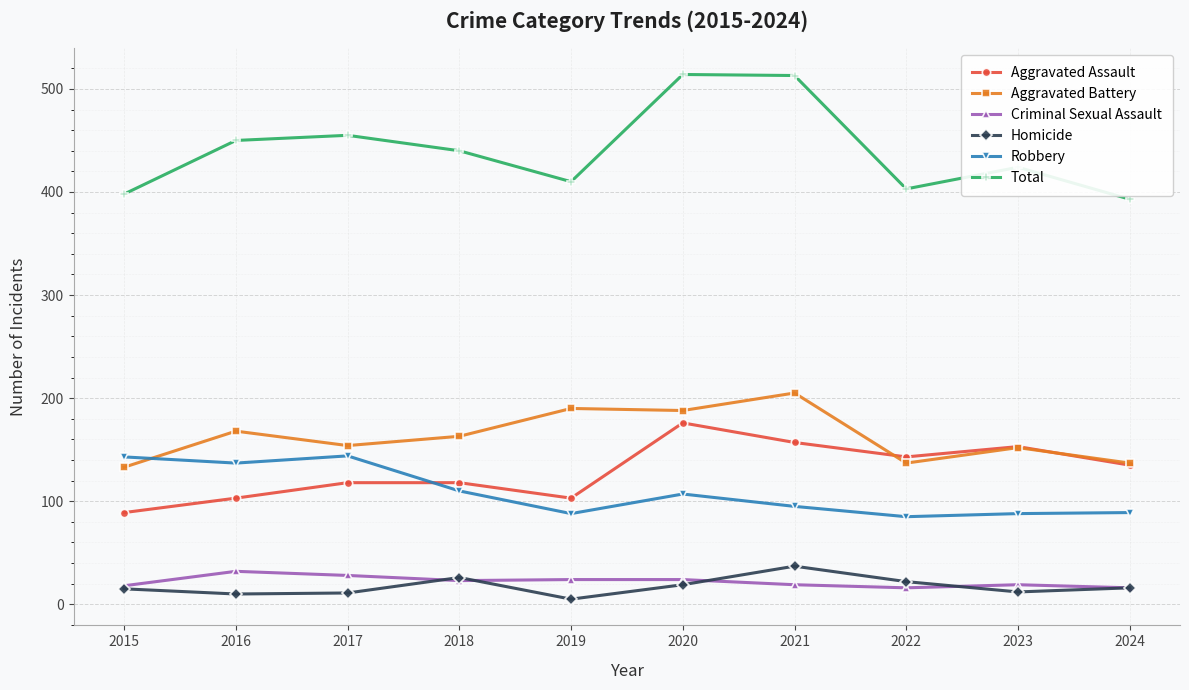

What is the value of the Robbery point at the 9th from the left?

88